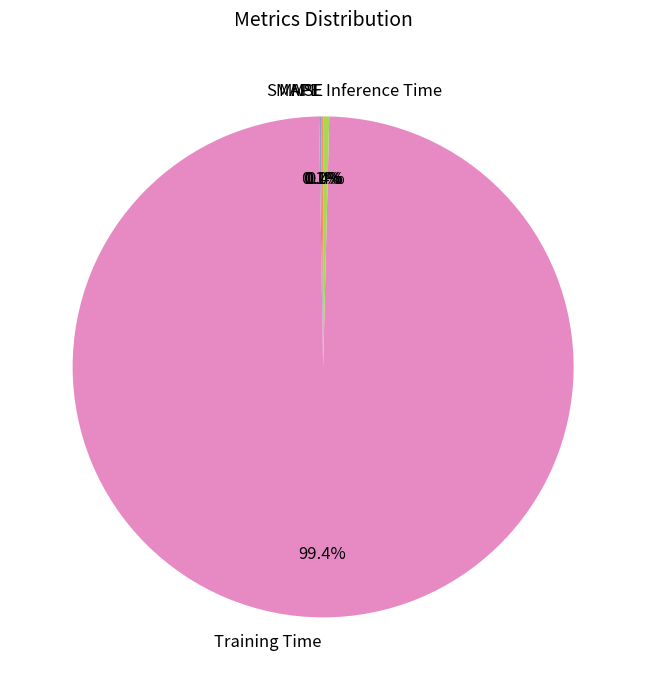

Which slice is the largest?

Training Time